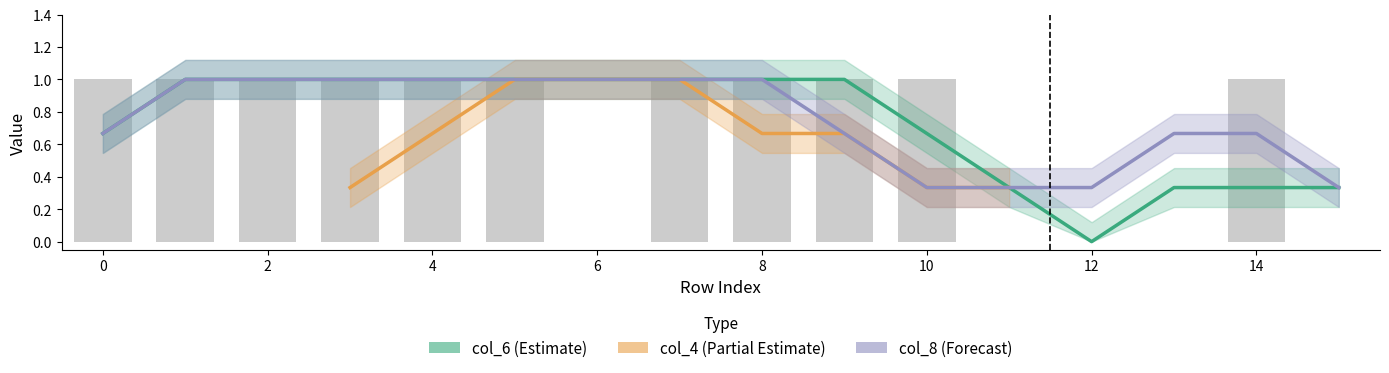

What is the value of the col_8 bar at the 7th from the left?

1